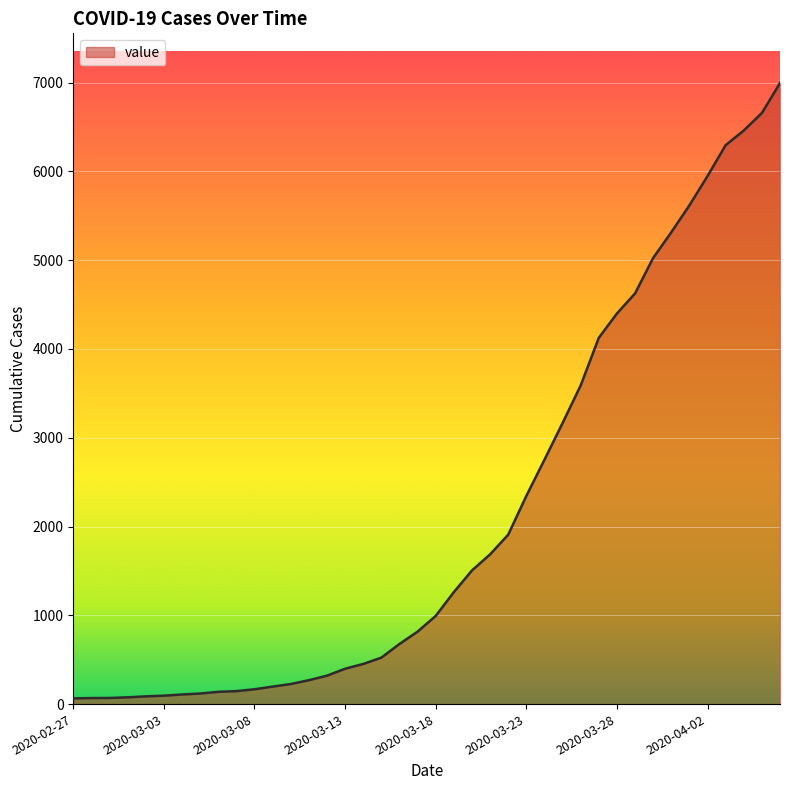

What is the maximum value shown in the chart?

6995